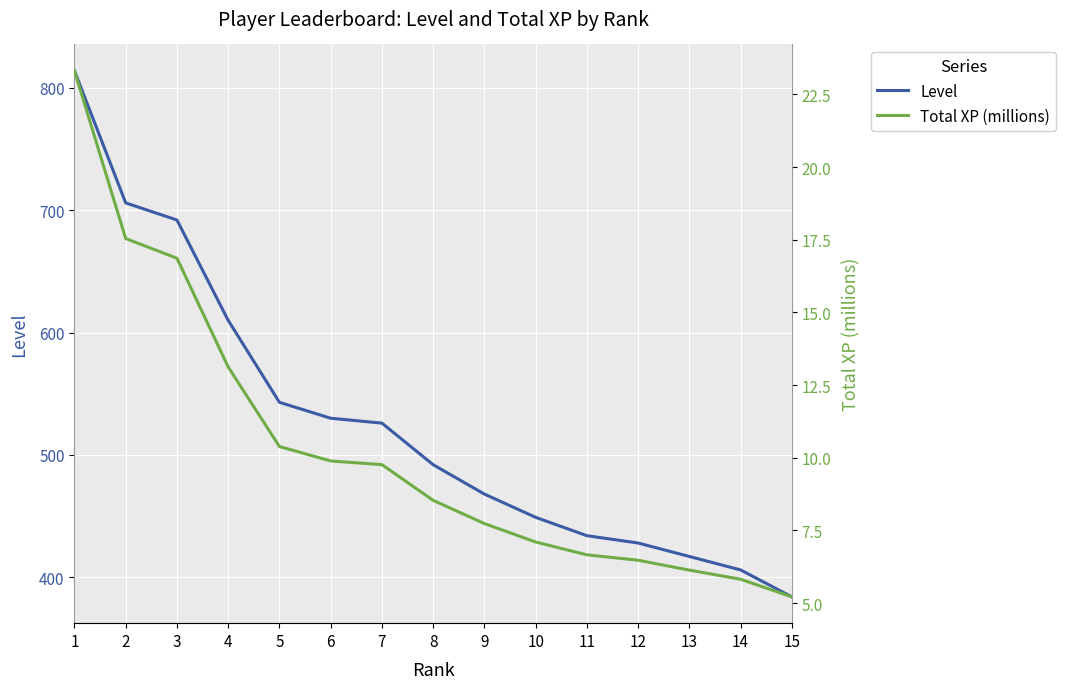

At 10, list the series in order from largest to smallest.

Level, Total XP (millions)